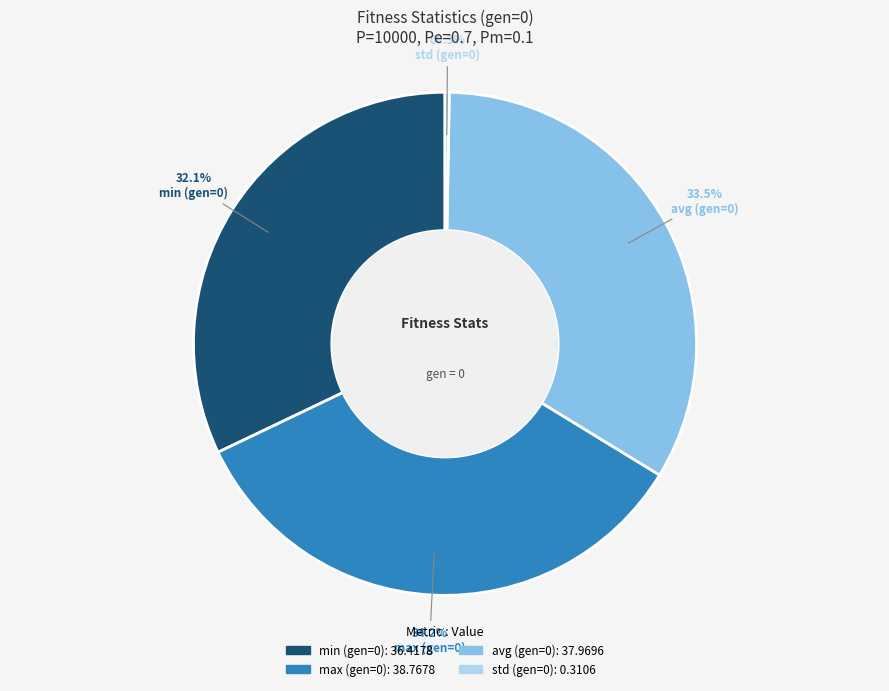

The max (gen=0) slice represents 34% of the pie. True or false?

True